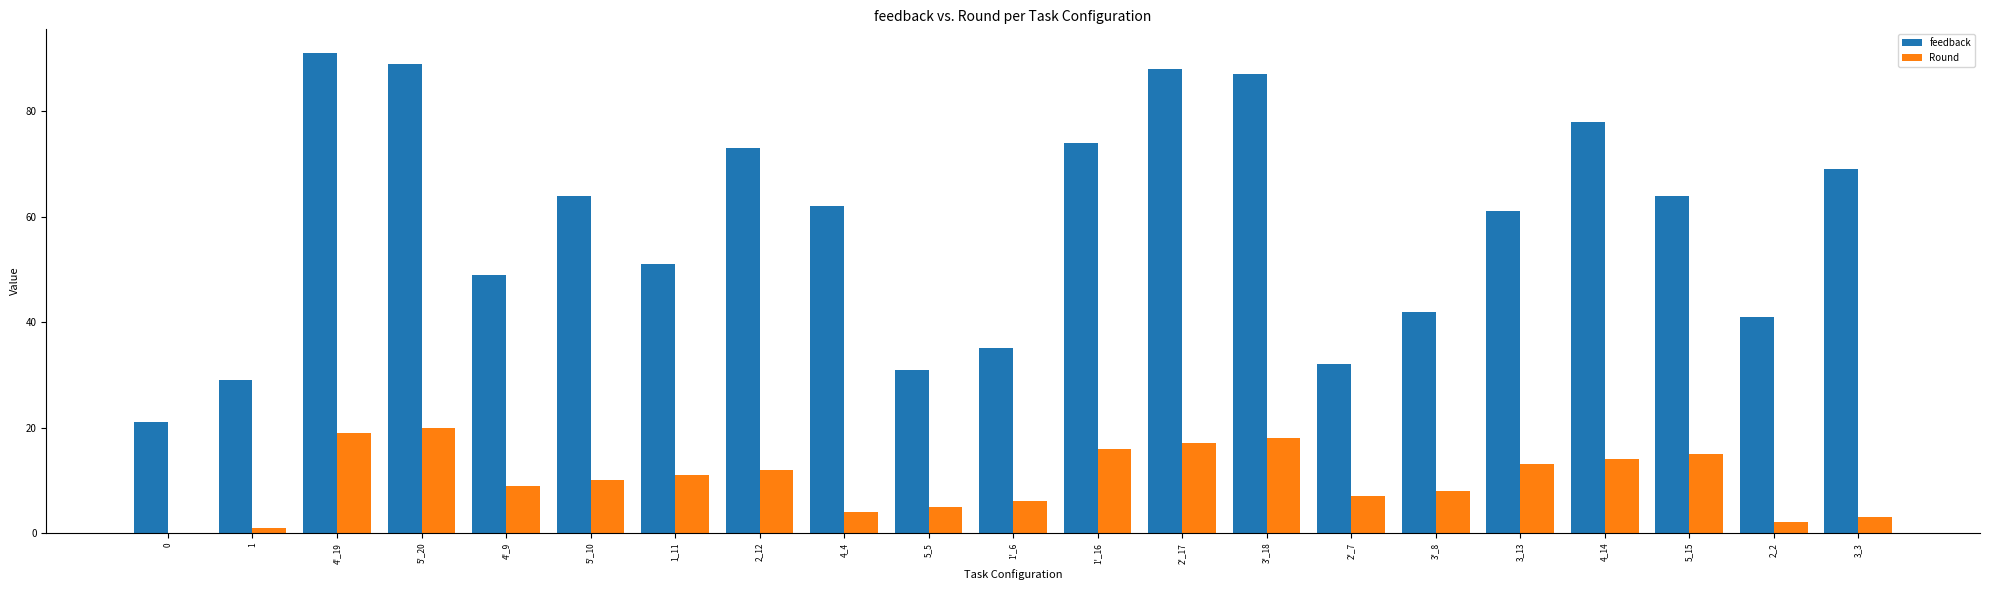

The value of Round at 4'_9 is 9. True or false?

True